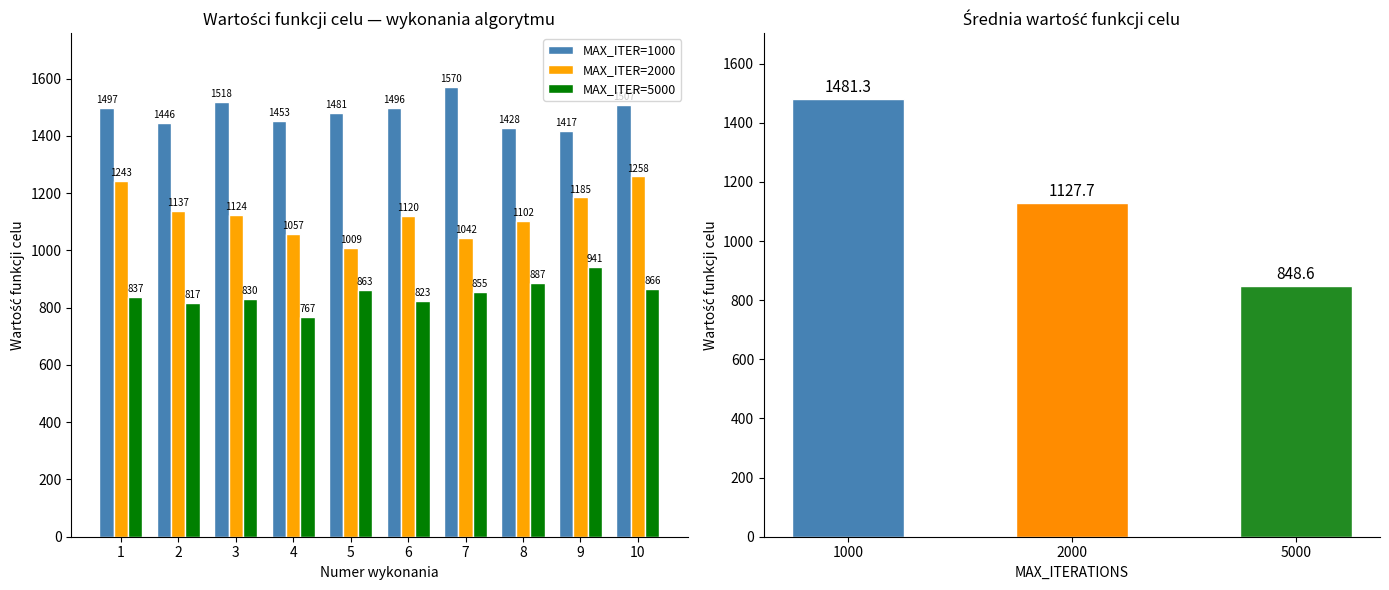

What is the smallest value displayed?

767